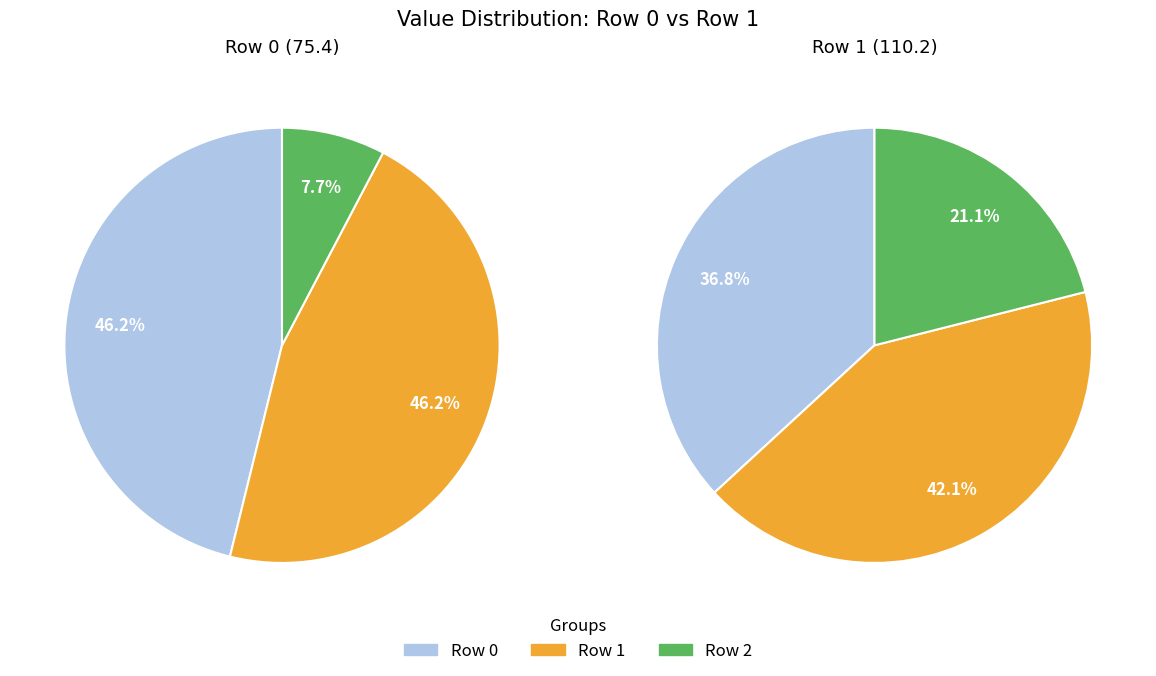

To the nearest percent, what is the average slice percentage?

33%